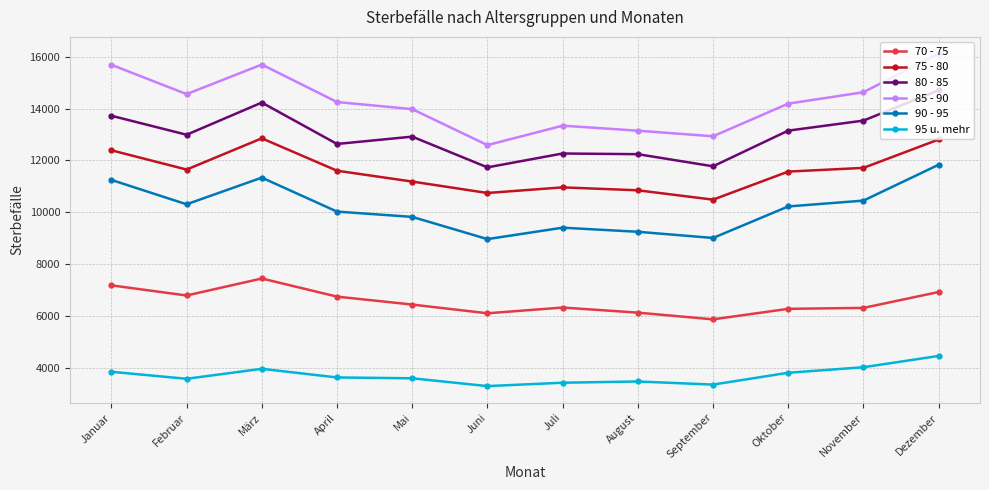

What is the difference between the maximum and minimum values in the 80 - 85 series?

2975